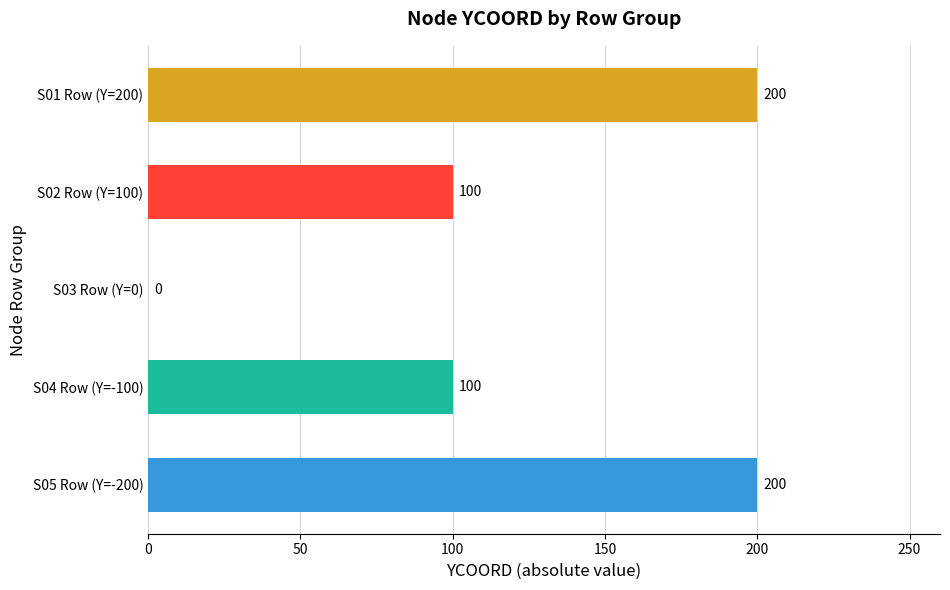

Is it true that the value at S05 Row (Y=-200) is 344?

False